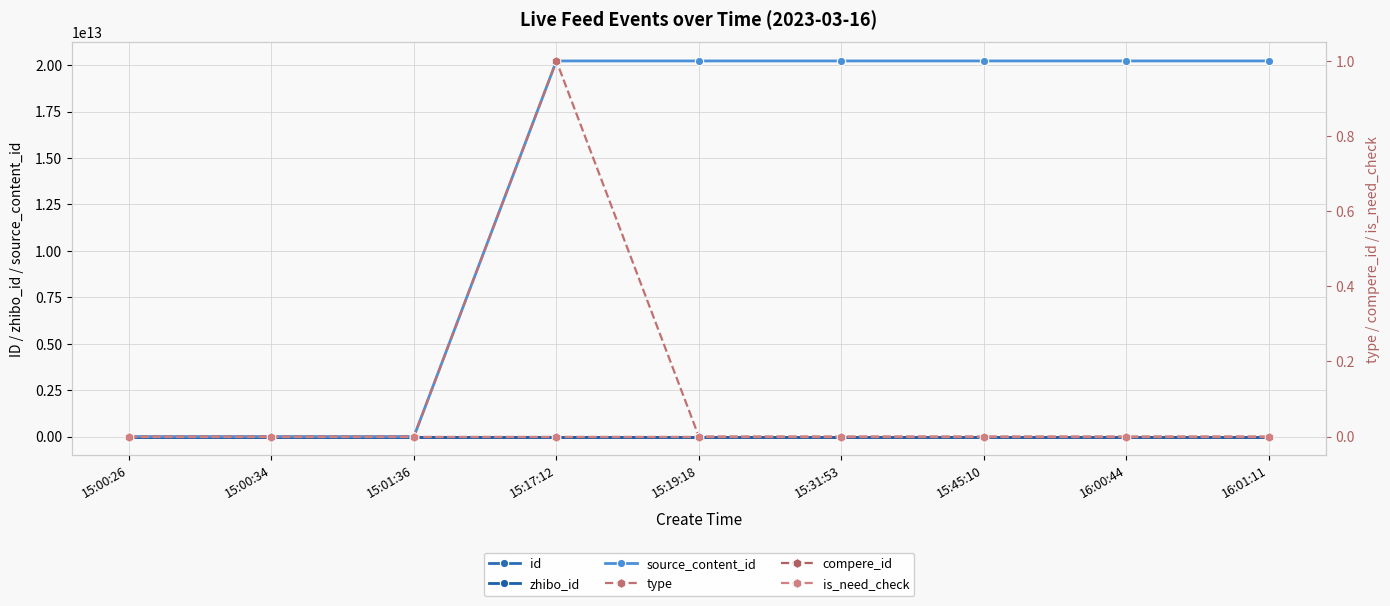

True or false: is_need_check and compere_id intersect in this chart.

False